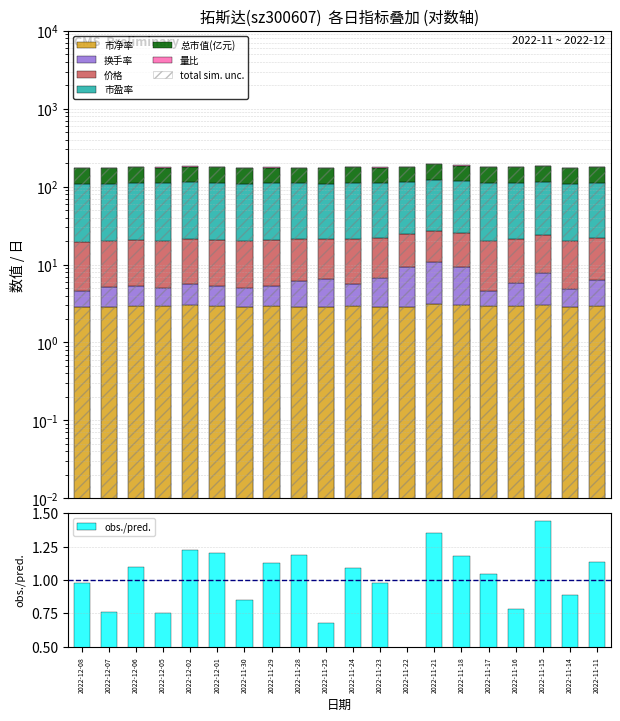

Reading left to right, list all the values displayed in this chart.

量比: 2022-12-08=0.7	2022-12-07=1.0	2022-12-06=1.0	2022-12-05=0.8	2022-12-02=0.9	2022-12-01=0.8	2022-11-30=0.7	2022-11-29=0.6	2022-11-28=0.7	2022-11-25=0.7	2022-11-24=0.5	2022-11-23=0.8	2022-11-22=1.4	2022-11-21=2.2	2022-11-18=2.1	2022-11-17=0.5	2022-11-16=1.0	2022-11-15=1.9	2022-11-14=0.7	2022-11-11=1.1
总市值(亿元): 2022-12-08=64.5	2022-12-07=64.6	2022-12-06=66.2	2022-12-05=65.6	2022-12-02=67.2	2022-12-01=65.7	2022-11-30=64.4	2022-11-29=65.4	2022-11-28=64.6	2022-11-25=63.4	2022-11-24=65.5	2022-11-23=64.9	2022-11-22=65.0	2022-11-21=70.0	2022-11-18=67.6	2022-11-17=66.5	2022-11-16=66.2	2022-11-15=67.6	2022-11-14=64.8	2022-11-11=65.5
市盈率: 2022-12-08=88.4	2022-12-07=88.6	2022-12-06=90.7	2022-12-05=89.9	2022-12-02=92.1	2022-12-01=90.1	2022-11-30=88.3	2022-11-29=89.6	2022-11-28=88.5	2022-11-25=86.9	2022-11-24=89.8	2022-11-23=89.0	2022-11-22=89.2	2022-11-21=96.0	2022-11-18=92.7	2022-11-17=91.1	2022-11-16=90.7	2022-11-15=92.7	2022-11-14=88.8	2022-11-11=89.8
价格: 2022-12-08=15.2	2022-12-07=15.2	2022-12-06=15.6	2022-12-05=15.4	2022-12-02=15.8	2022-12-01=15.4	2022-11-30=15.1	2022-11-29=15.4	2022-11-28=15.2	2022-11-25=14.9	2022-11-24=15.4	2022-11-23=15.3	2022-11-22=15.3	2022-11-21=16.5	2022-11-18=15.9	2022-11-17=15.6	2022-11-16=15.6	2022-11-15=15.9	2022-11-14=15.2	2022-11-11=15.4
换手率: 2022-12-08=1.6	2022-12-07=2.2	2022-12-06=2.4	2022-12-05=2.0	2022-12-02=2.6	2022-12-01=2.4	2022-11-30=2.2	2022-11-29=2.3	2022-11-28=3.2	2022-11-25=3.8	2022-11-24=2.7	2022-11-23=3.8	2022-11-22=6.3	2022-11-21=7.7	2022-11-18=6.2	2022-11-17=1.6	2022-11-16=2.9	2022-11-15=4.8	2022-11-14=1.9	2022-11-11=3.4
市净率: 2022-12-08=2.9	2022-12-07=2.9	2022-12-06=2.9	2022-12-05=2.9	2022-12-02=3.0	2022-12-01=2.9	2022-11-30=2.9	2022-11-29=2.9	2022-11-28=2.9	2022-11-25=2.8	2022-11-24=2.9	2022-11-23=2.9	2022-11-22=2.9	2022-11-21=3.1	2022-11-18=3.0	2022-11-17=3.0	2022-11-16=2.9	2022-11-15=3.0	2022-11-14=2.9	2022-11-11=2.9